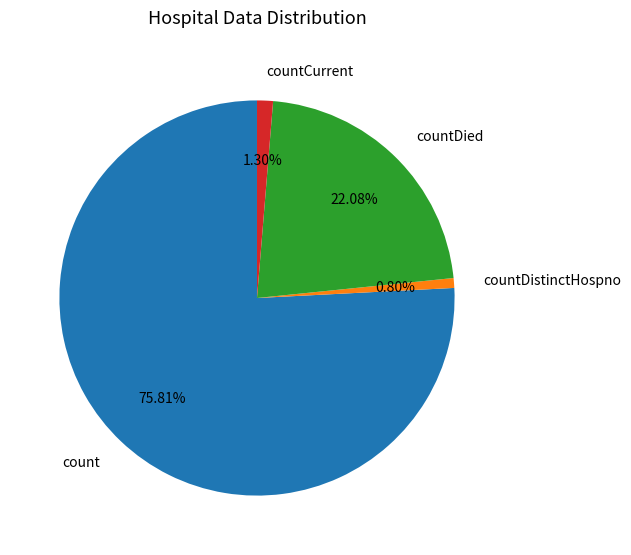

Which slice is the largest?

count